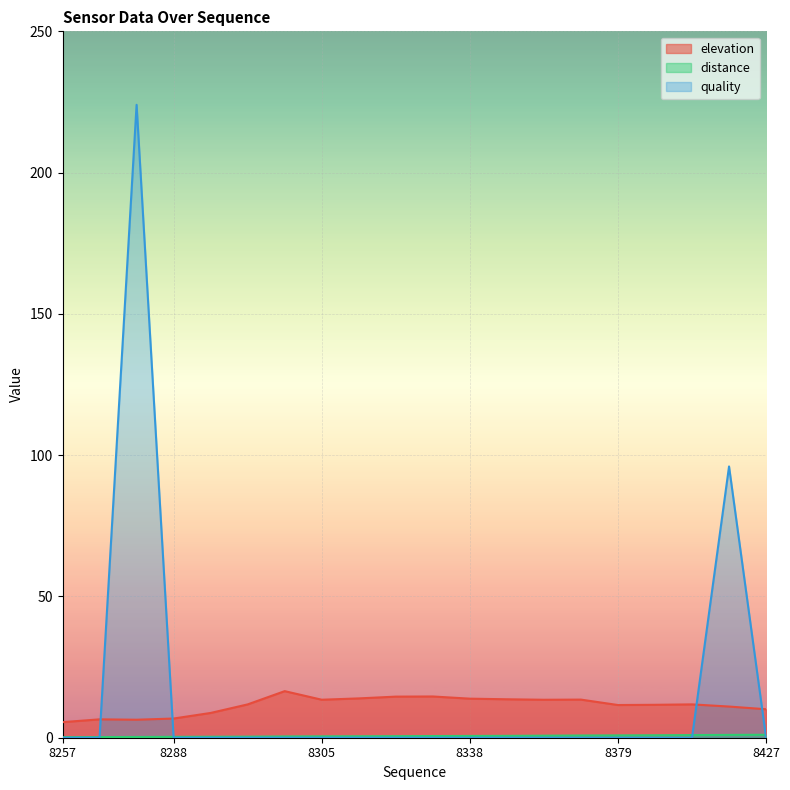

Rank the categories by distance value from highest to lowest.

8427, 8416, 8412, 8392, 8379, 8369, 8368, 8359, 8338, 8323, 8316, 8311, 8305, 8301, 8292, 8289, 8288, 8273, 8267, 8257